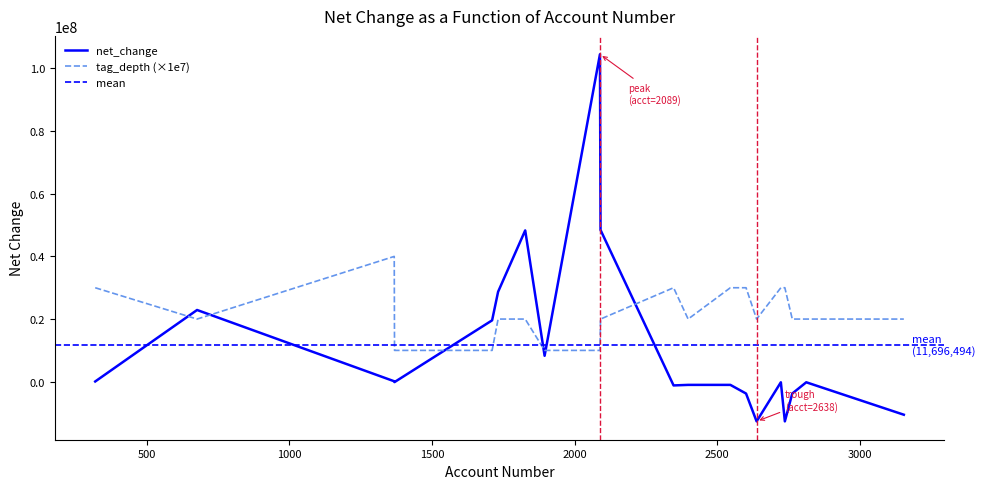

Which category has the highest value across all series?

2089